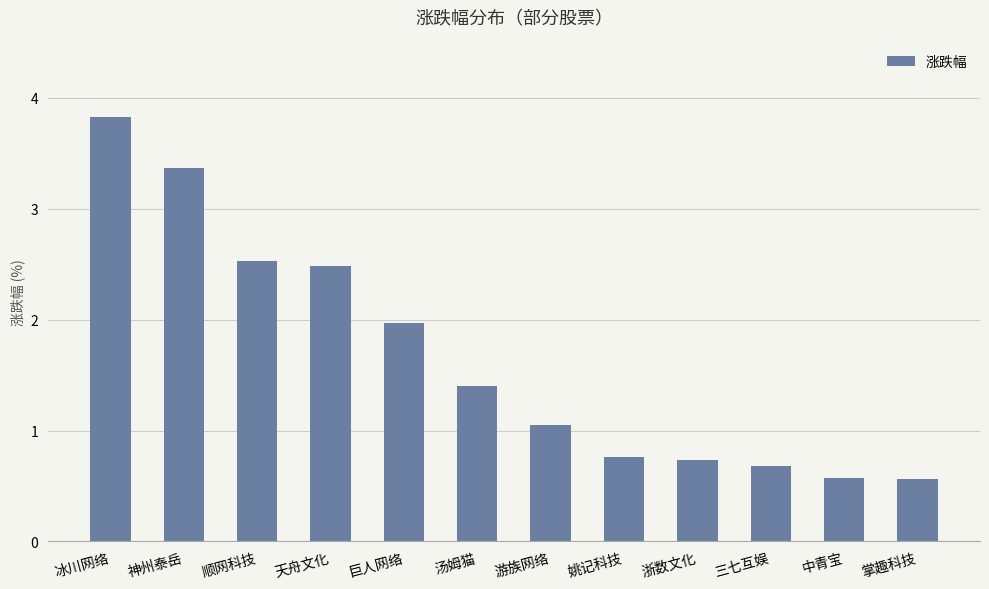

True or false: the data shows 0.8 at 姚记科技.

True